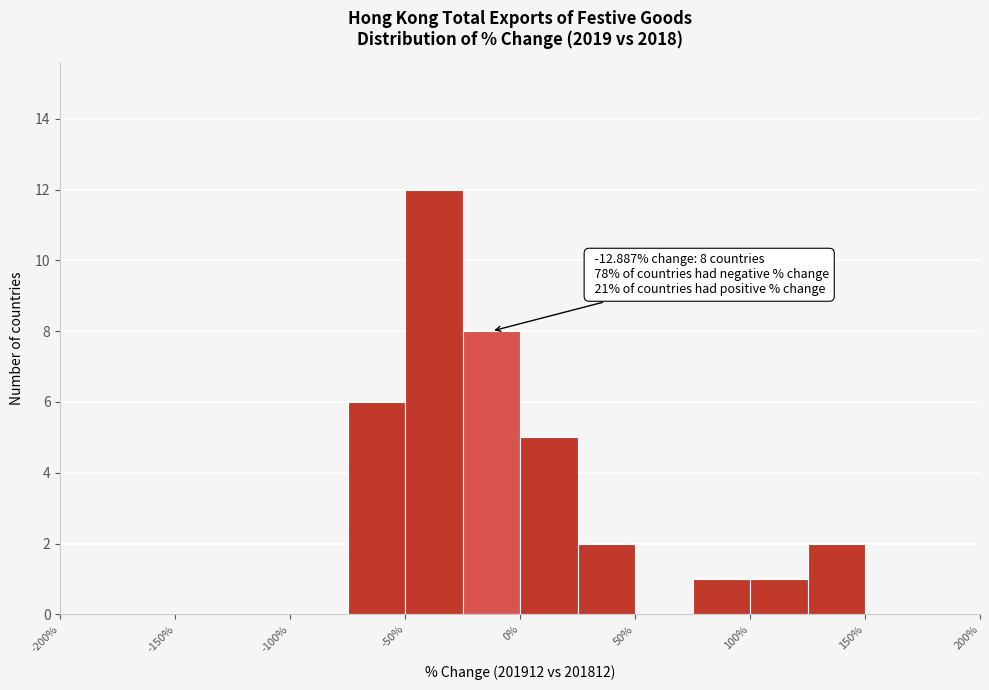

Over which range of the x-axis is the bar tallest?

-50 to -25